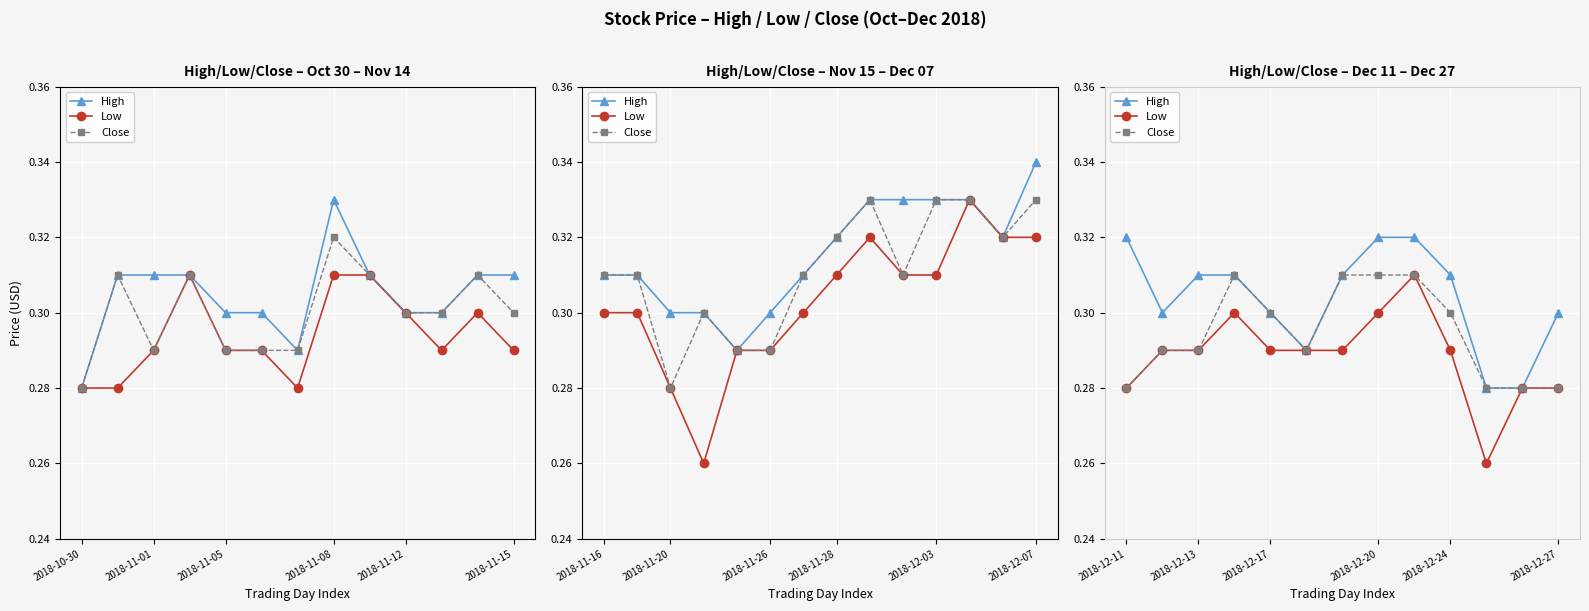

Is it true that High equals 0.3 at 2018-12-13?

True